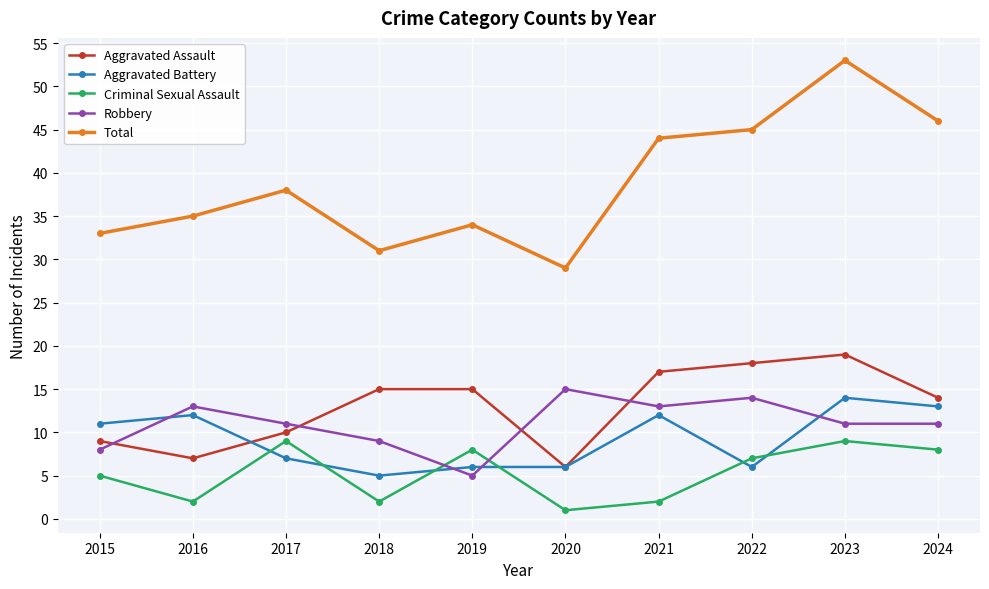

True or false: Total and Aggravated Assault intersect in this chart.

False